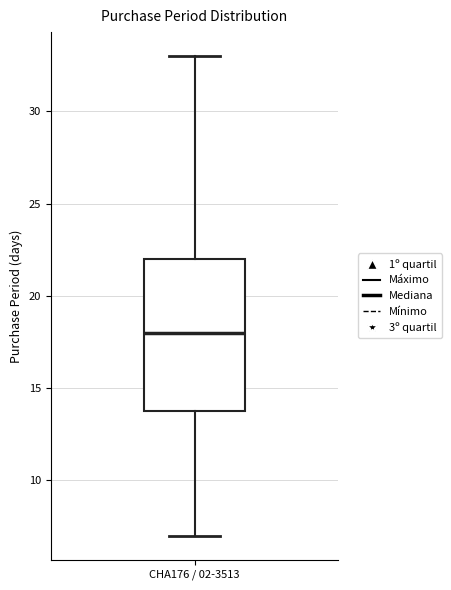

Transcribe this box plot: give where the median line is, the range the box spans, and where the two whiskers end, as read against the y-axis. The values are not printed on the chart, so give them approximately, as read against the axis.

median 18, box 14 to 22, whiskers 7 to 33